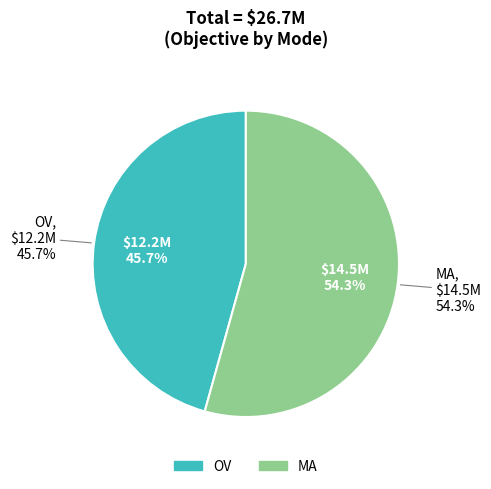

To the nearest percent, what percentage of the pie is OV?

46%